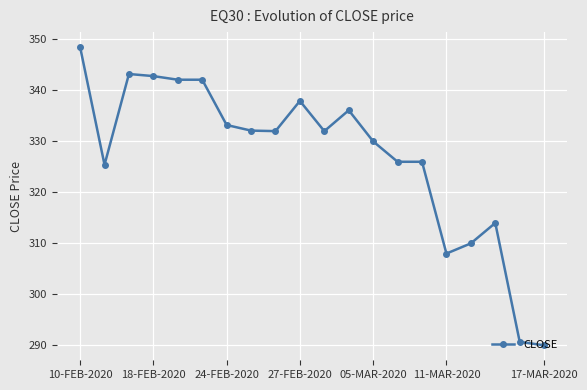

What is the greatest value displayed?

348.5